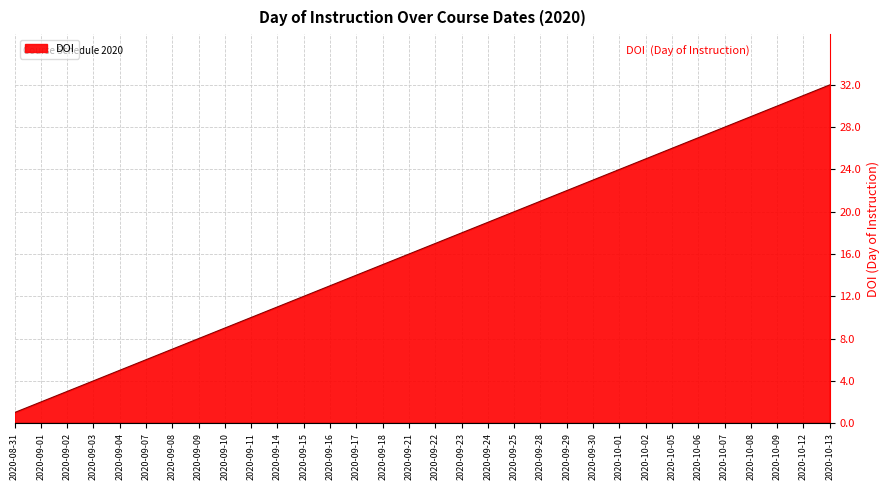

What is the change in value from 2020-08-31 to 2020-09-16?

+12